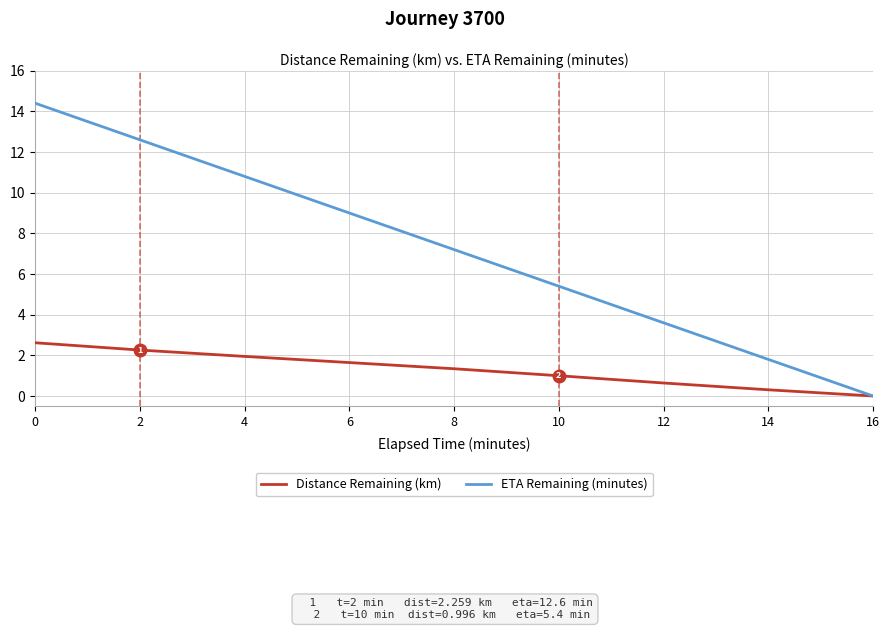

What is the difference between the highest and lowest values at 8?

5.9